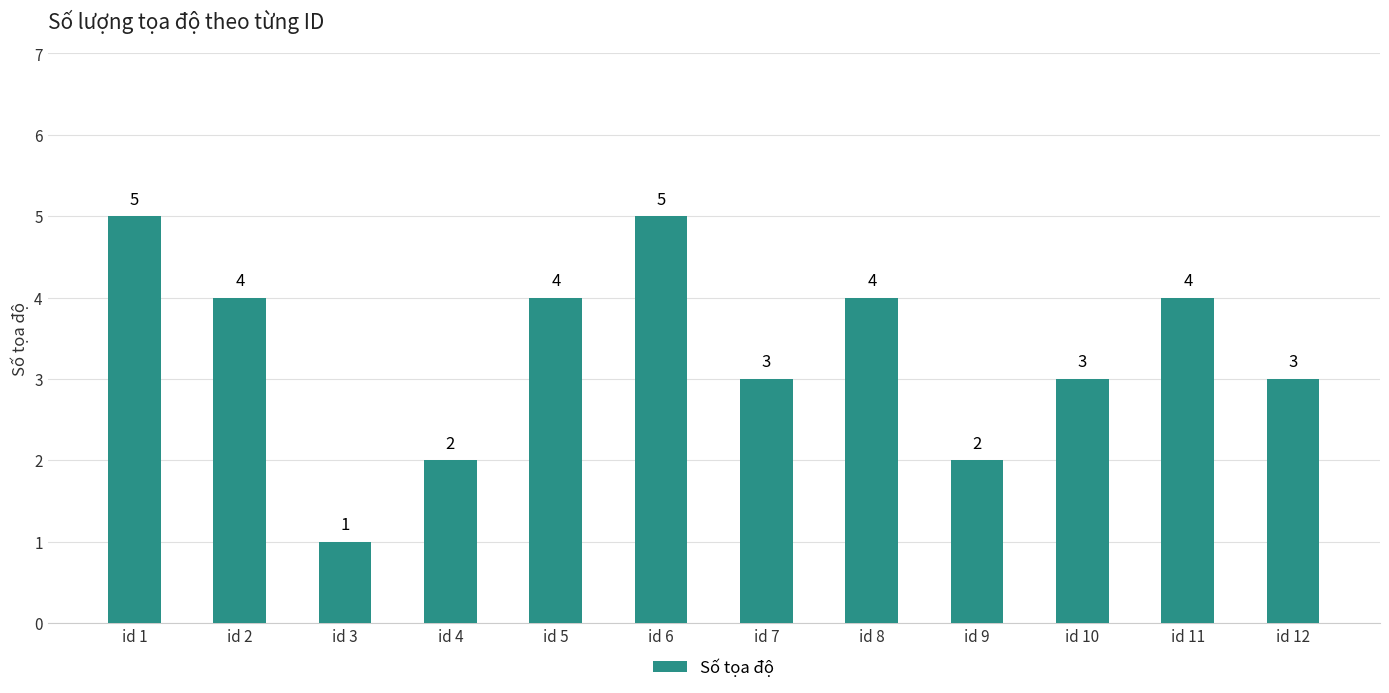

Is it true that the value at id 8 is 4?

True